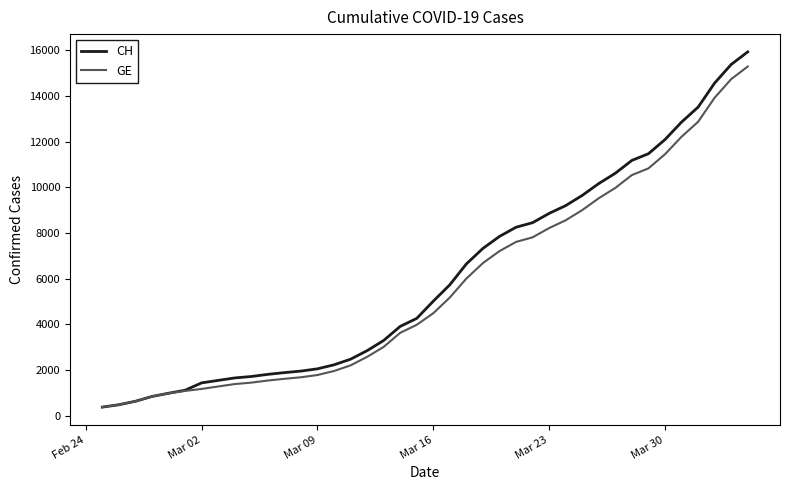

At how many categories does at least one series exceed 11667?

6